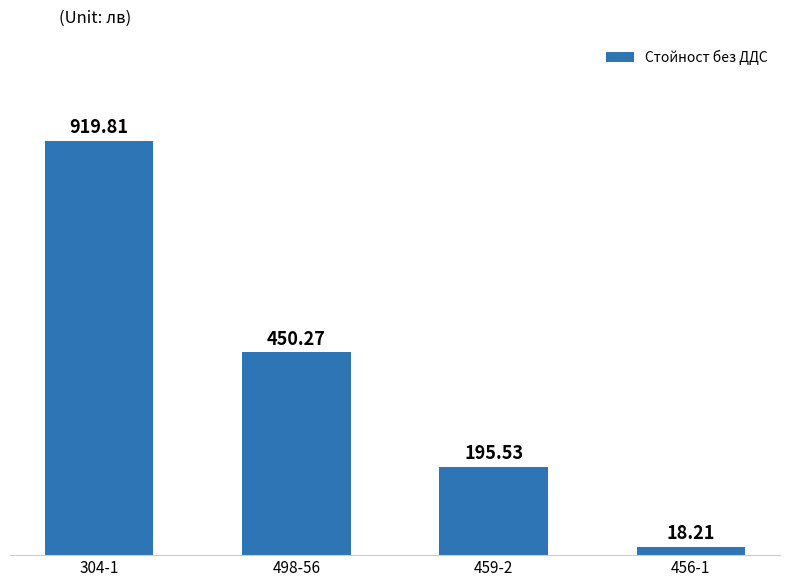

How many data points are less than 450?

2